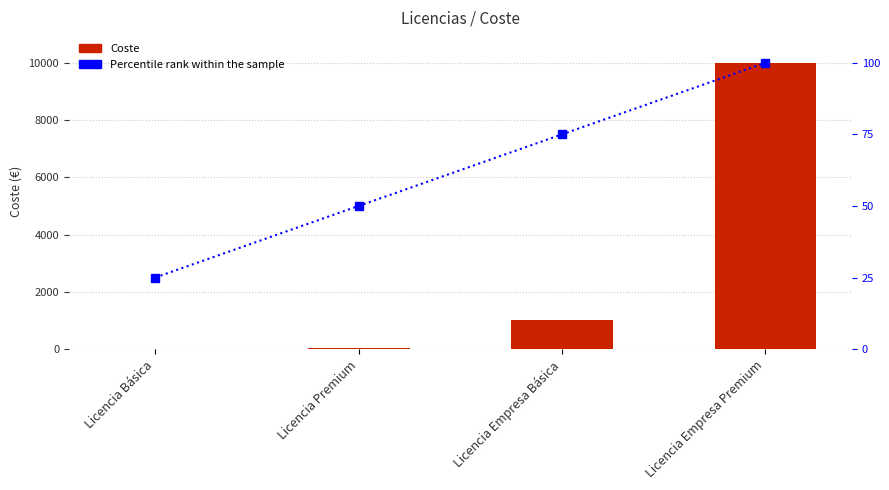

At how many categories does at least one series exceed 1099?

1